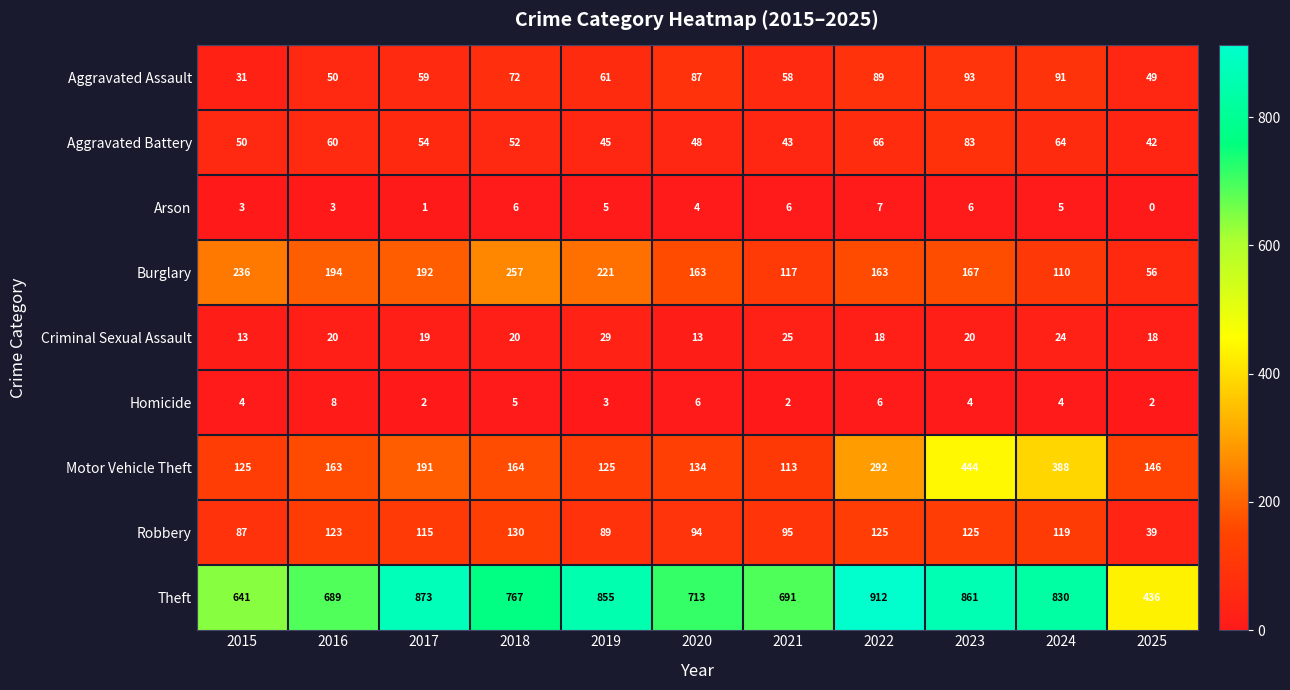

What is the sum of the Burglary values at 2024 and 2020?

273